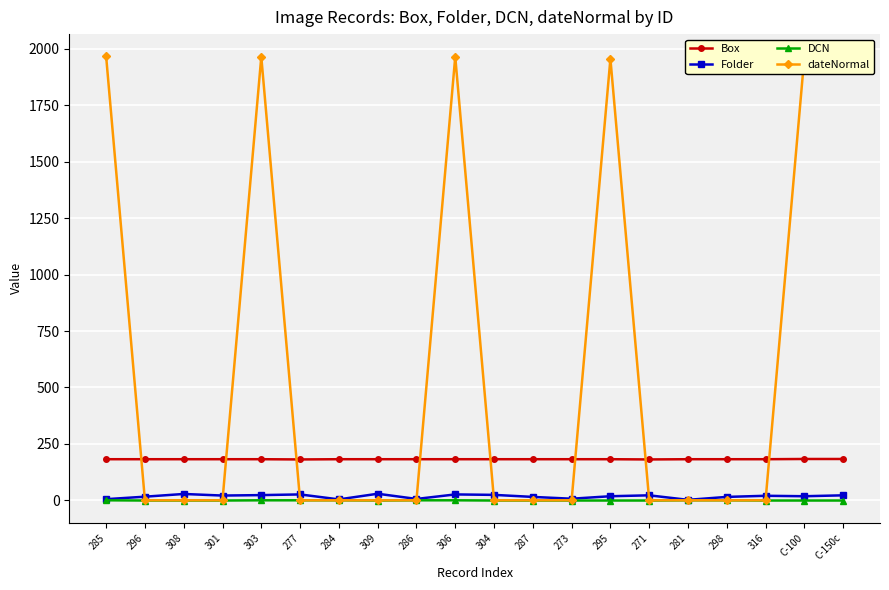

Count the number of data series in this chart.

4